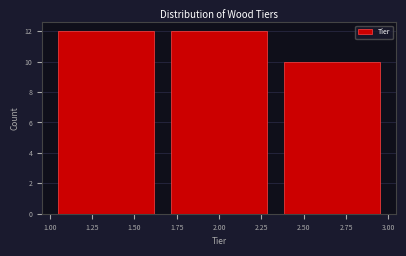

What is the height of the bar covering 1.00 to 1.65 on the x-axis? Neither the bar edges nor the heights are printed on the chart, so give them approximately, as read against the axes.

12